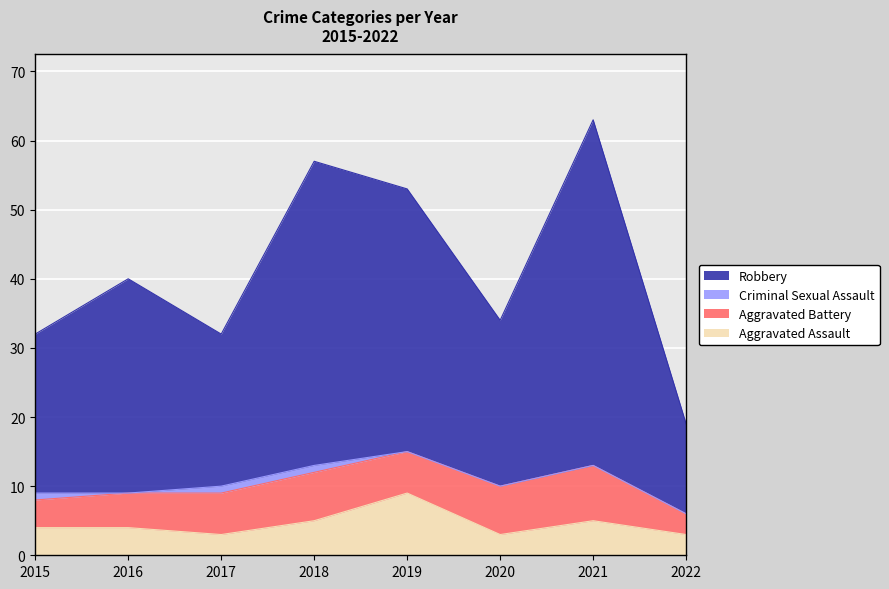

The Aggravated Assault series shows 9 at 2019. True or false?

True